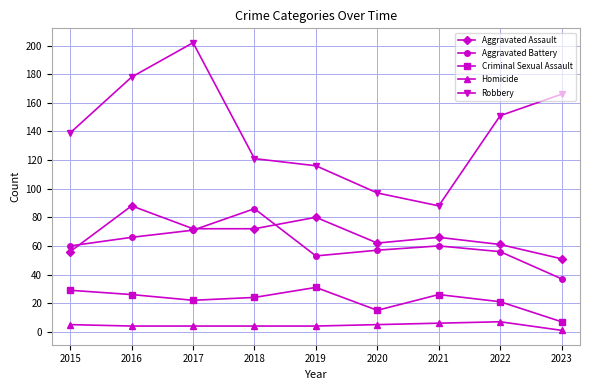

What are all the series names shown in the legend?

Aggravated Assault, Aggravated Battery, Criminal Sexual Assault, Homicide, Robbery